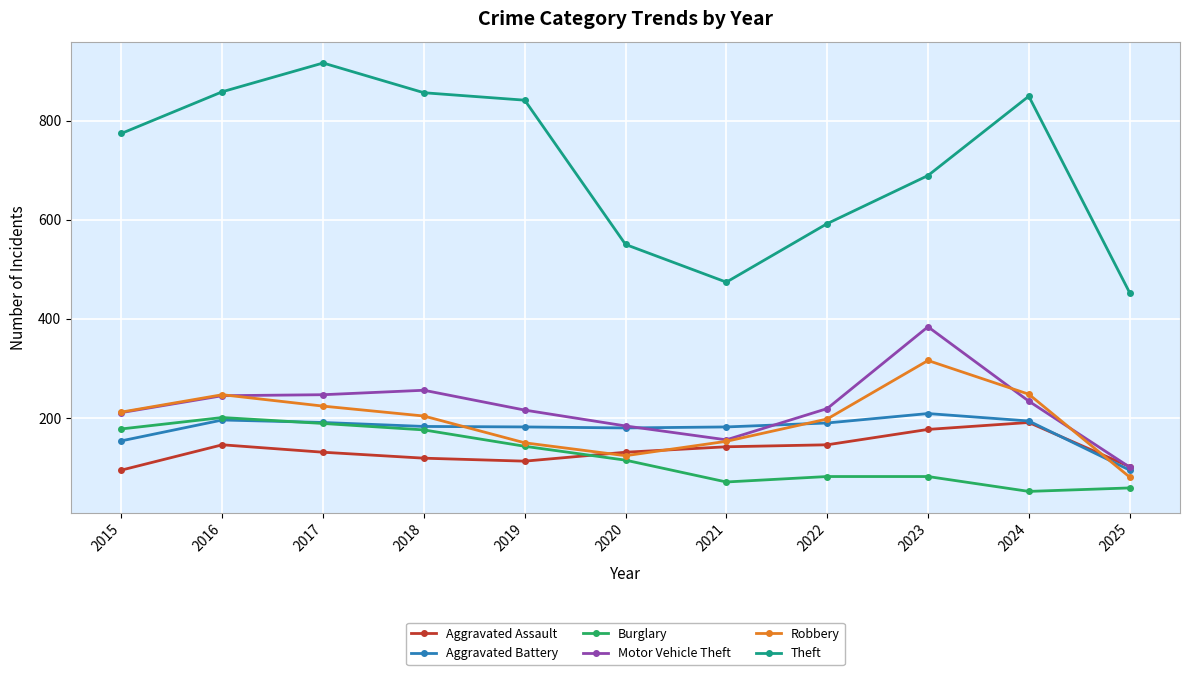

What is the minimum value for Motor Vehicle Theft?

101